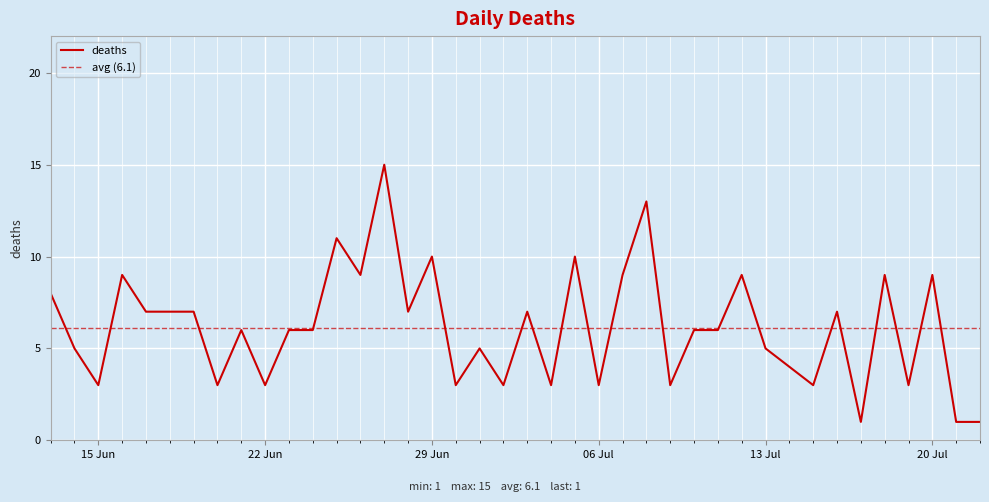

The value of deaths at 22 Jun is 3. True or false?

True